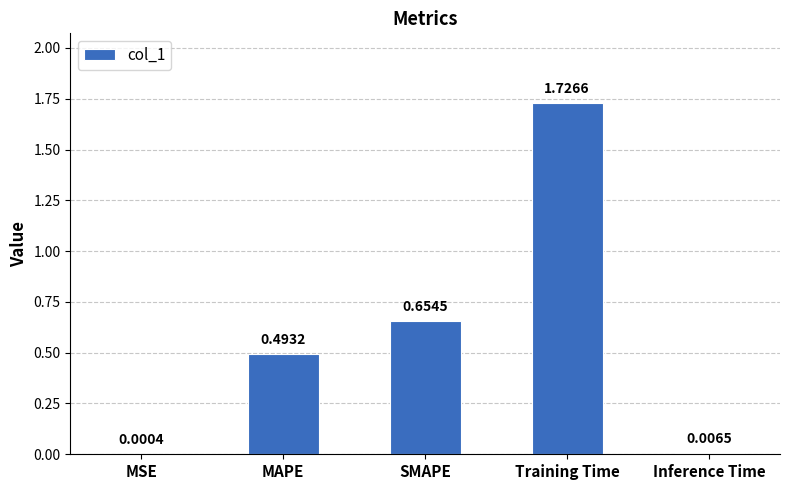

Between Inference Time and SMAPE, which is larger?

SMAPE